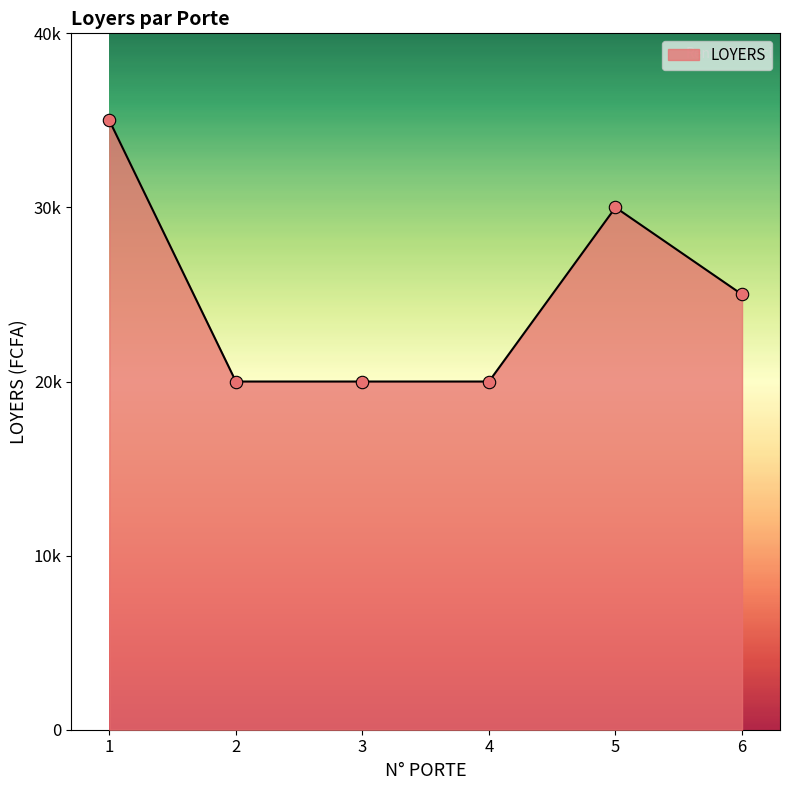

Which has a higher value, 2 or 1?

1